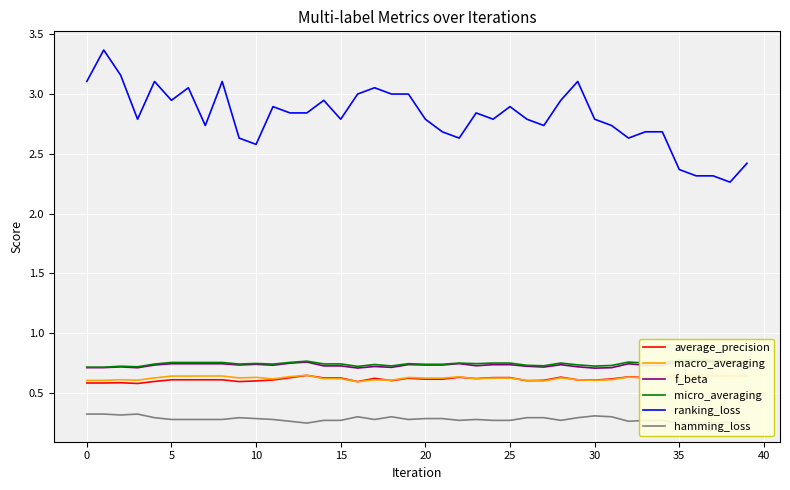

How many series are shown in this chart?

6